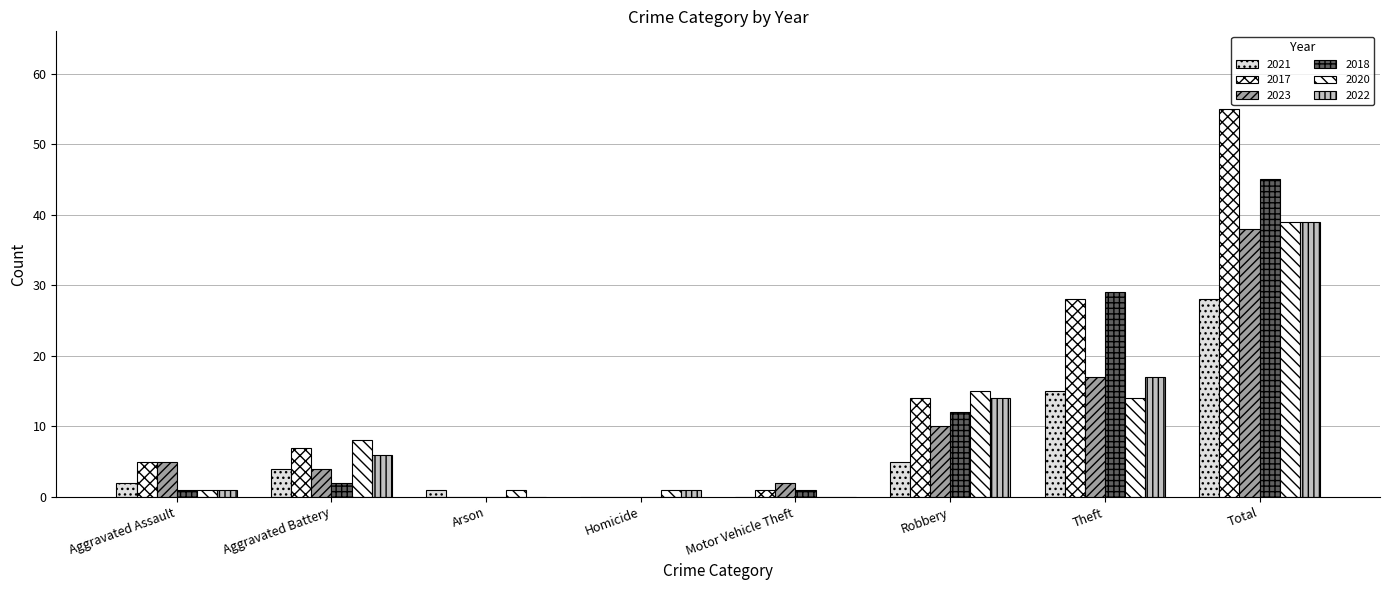

At how many categories does at least one series exceed 52?

1